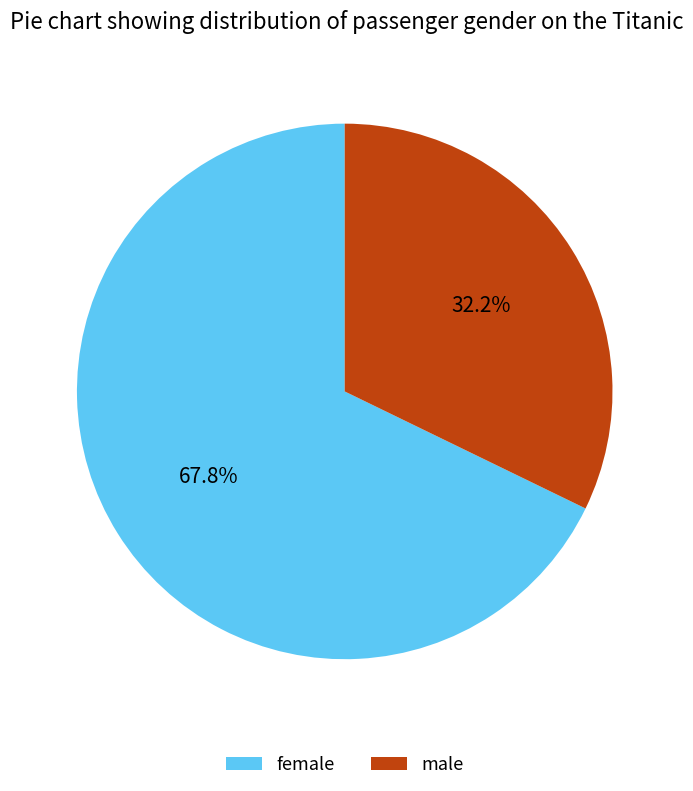

What percentage do female and male together represent?

100.0%